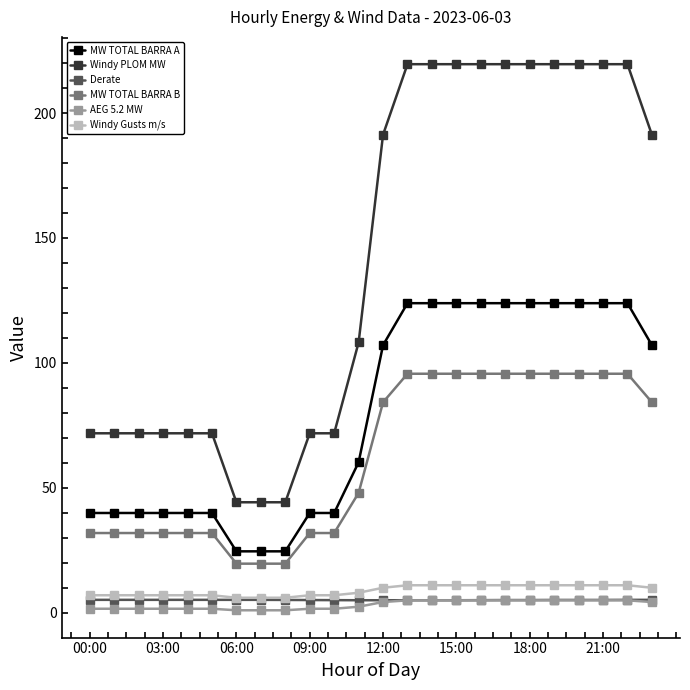

What is the minimum value for MW TOTAL BARRA B?

19.6